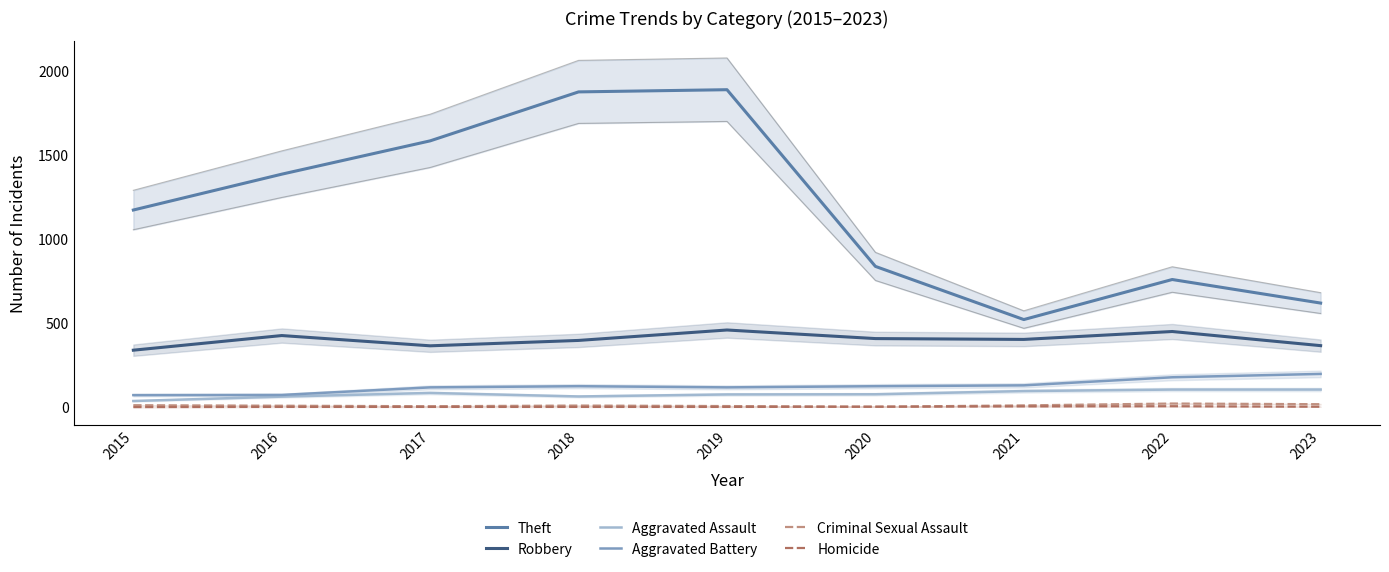

At 2016, list the series in order from smallest to largest.

Homicide, Criminal Sexual Assault, Aggravated Assault, Aggravated Battery, Robbery, Theft